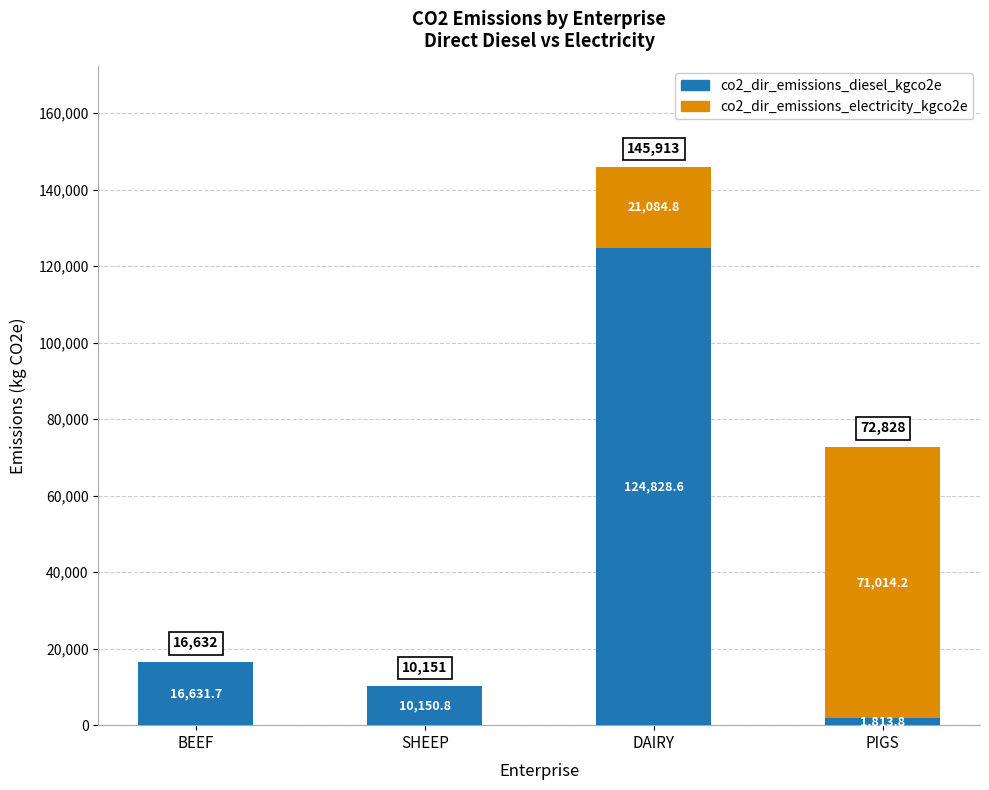

What is the sum of all co2_dir_emissions_diesel_kgco2e values?

153425.0